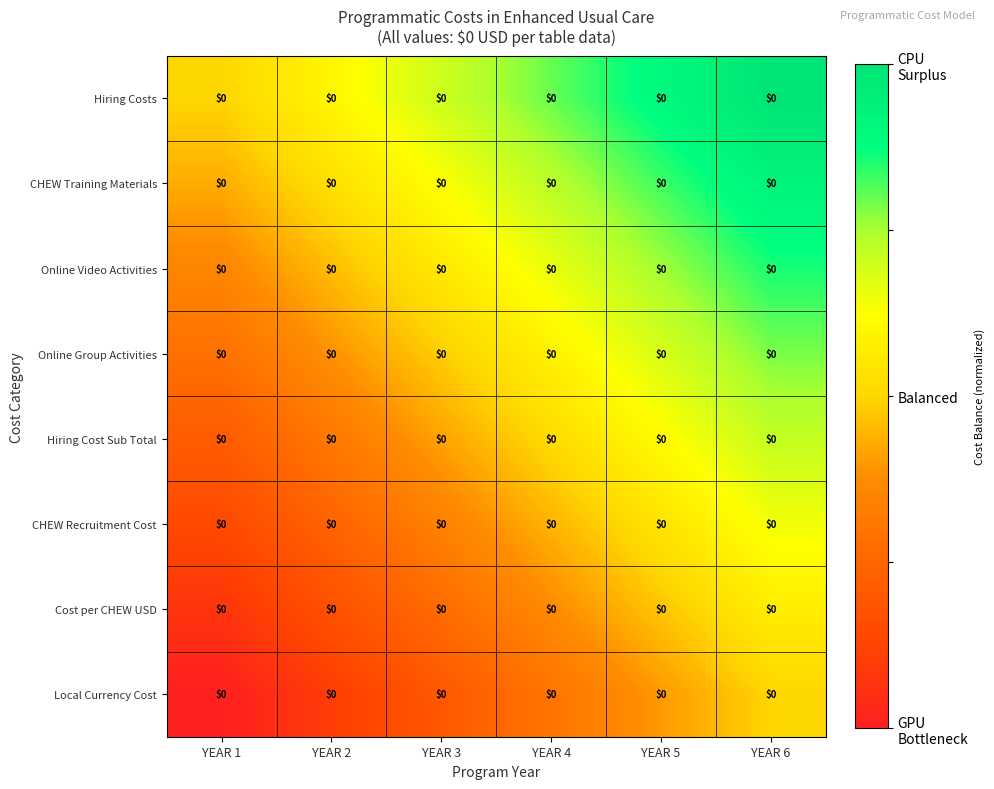

At which category does the chart reach its peak across all series?

YEAR 6